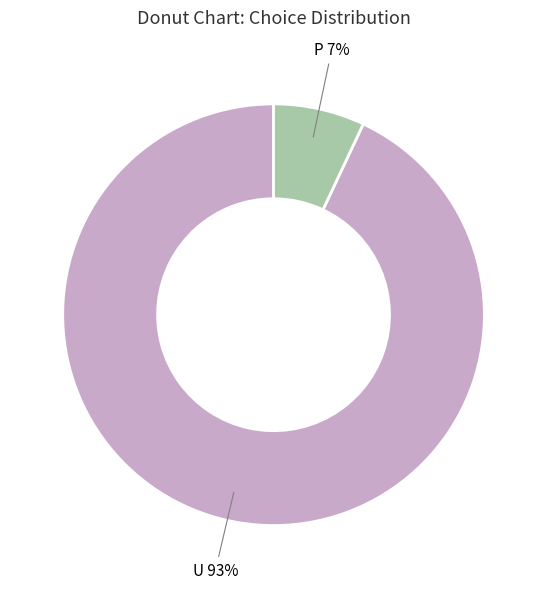

Approximately how many times larger is the value at P compared to U?

0.1